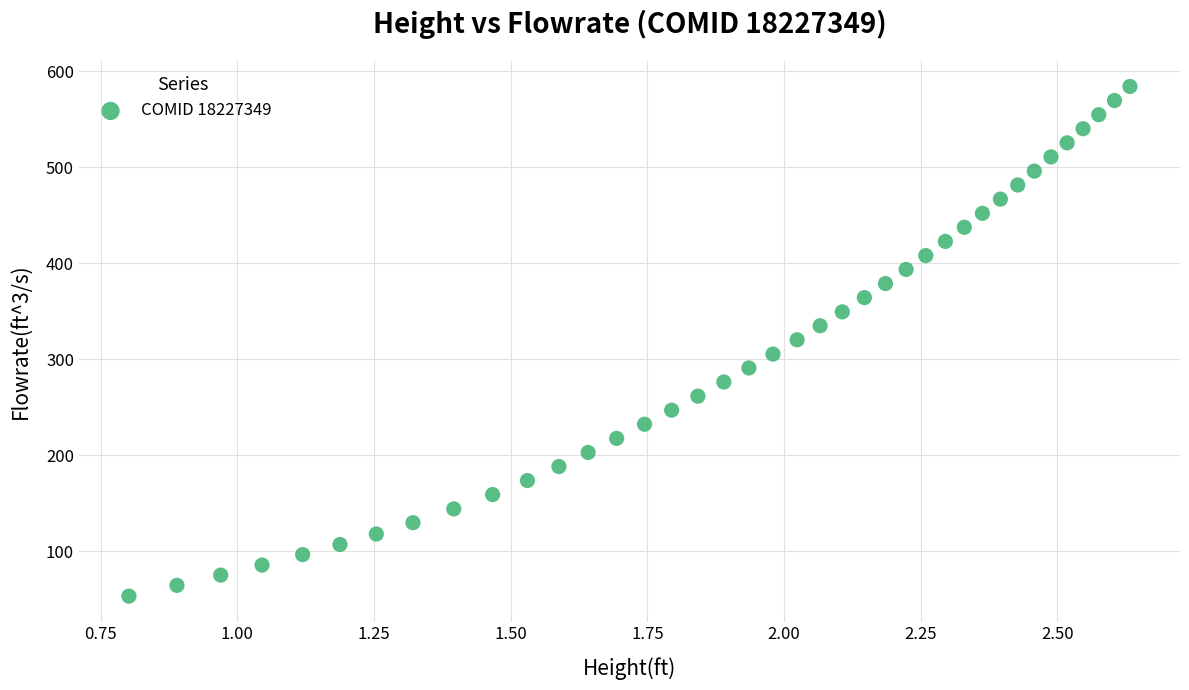

What is the range of X values (max minus min)?

1.8